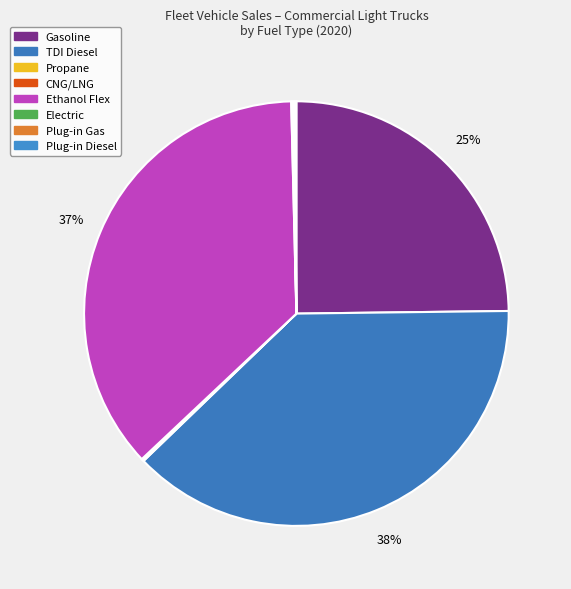

How many segments does this pie chart have?

8